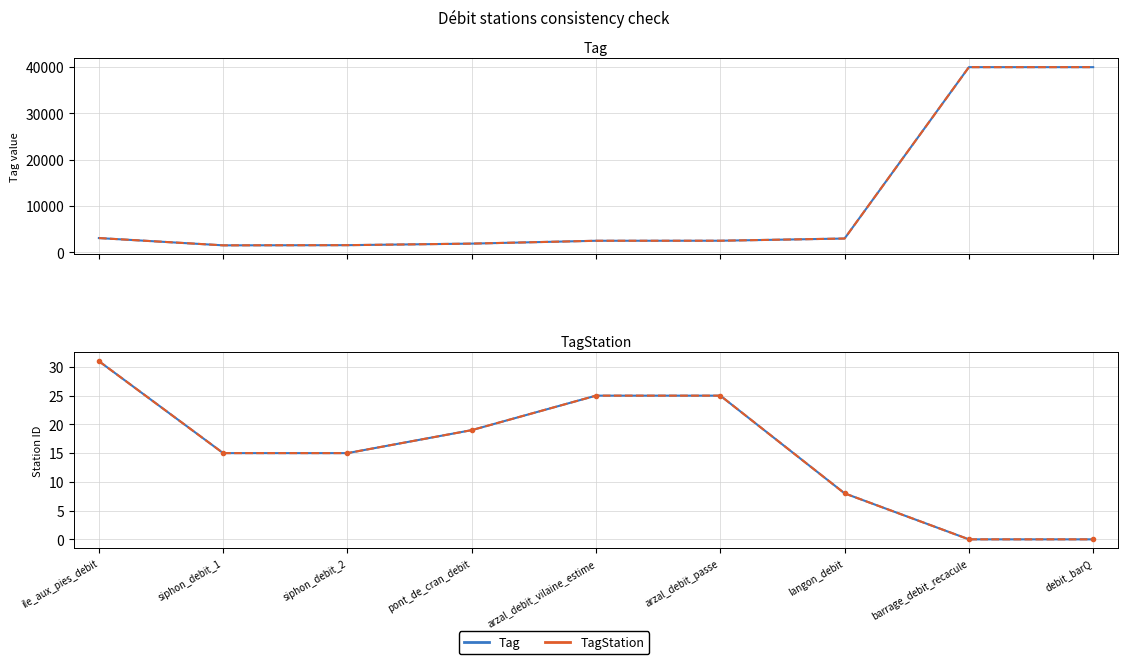

Count the number of categories in the chart.

9